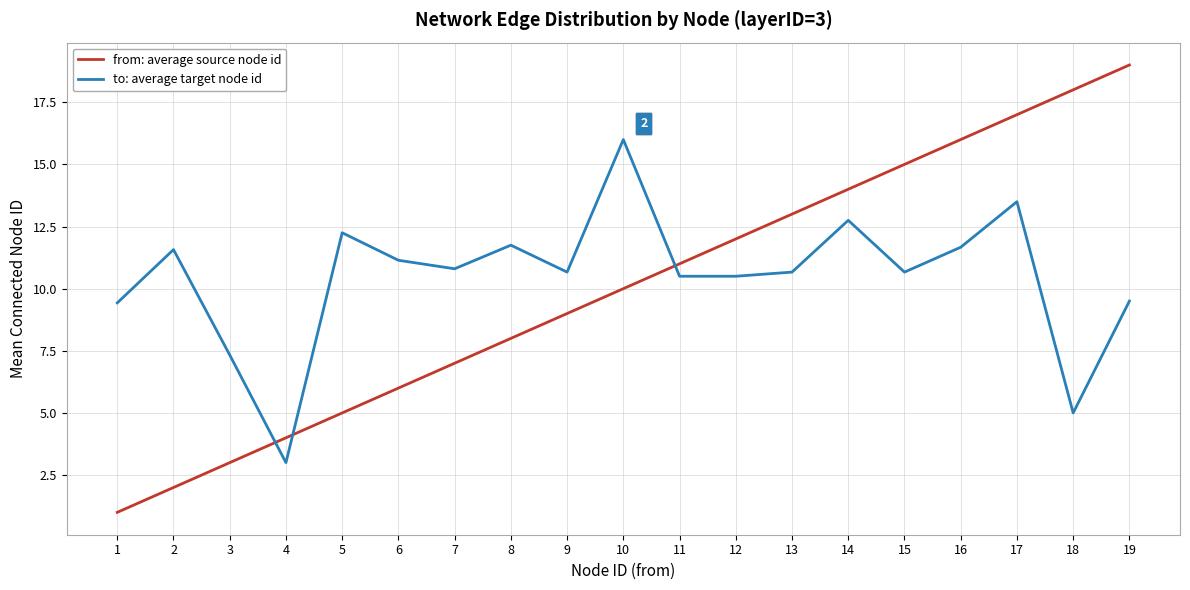

Which series has the widest spread of values?

from: average source node id